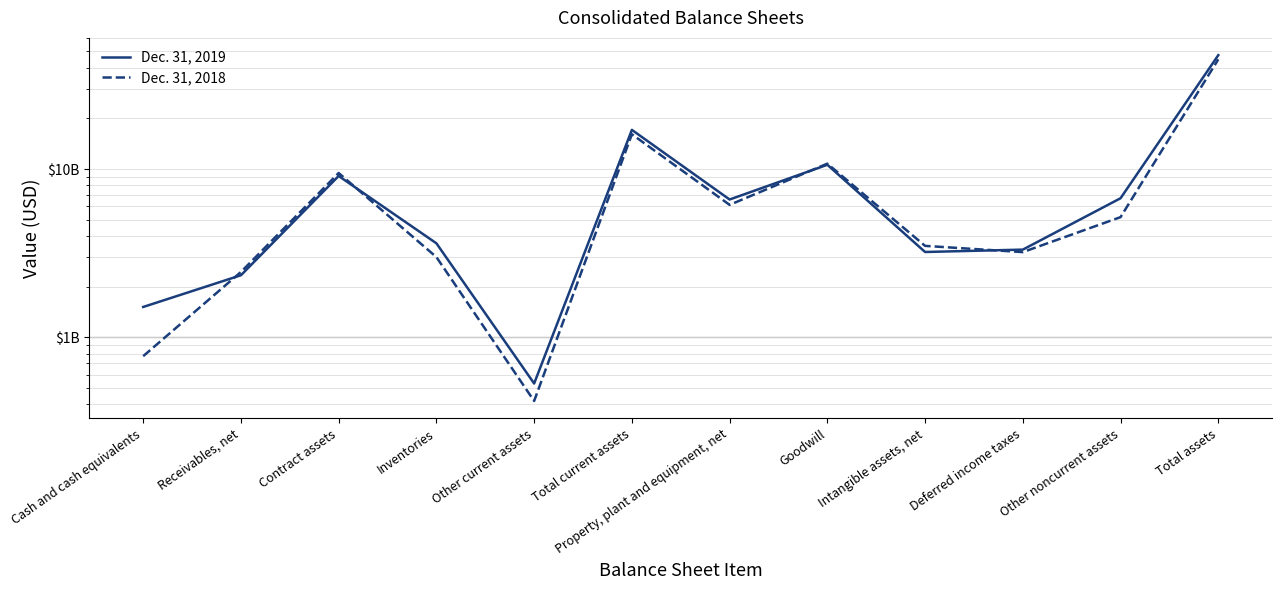

At which label does Dec. 31, 2018 first exceed 5178000000?

Contract assets